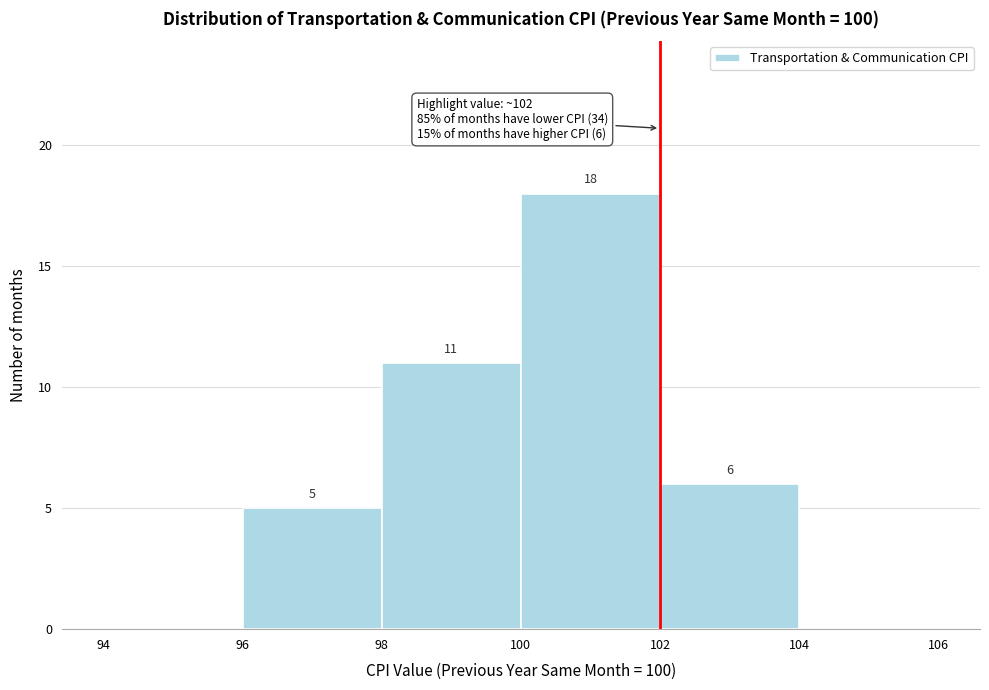

Which range on the x-axis has the tallest bar?

100 to 102